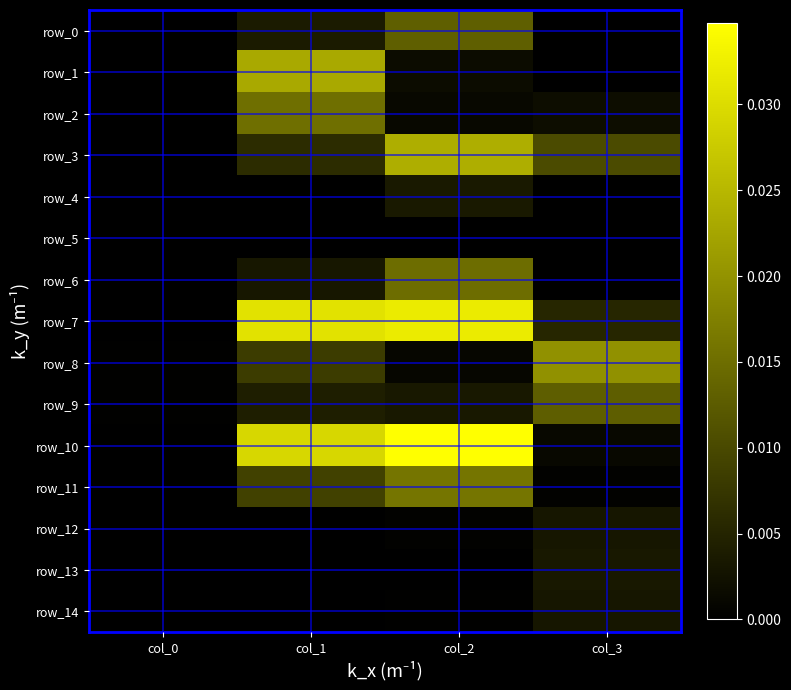

Which category has the lowest value in the row_10 series?

col_0